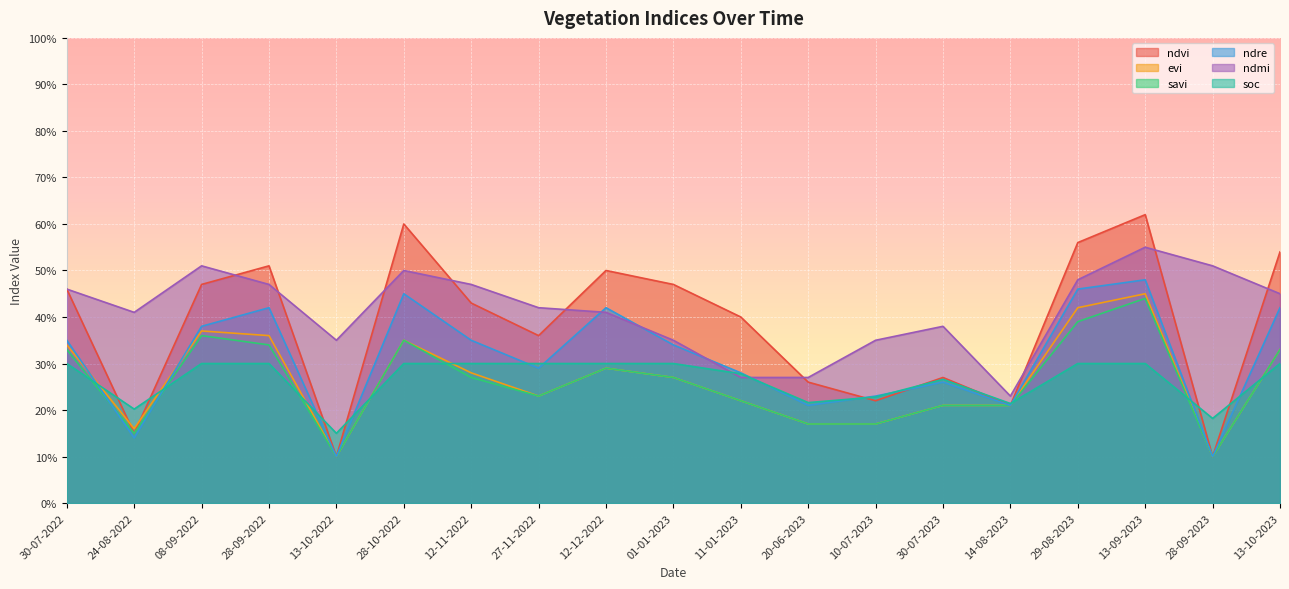

Is it true that soc equals 0.3 at 28-10-2022?

True